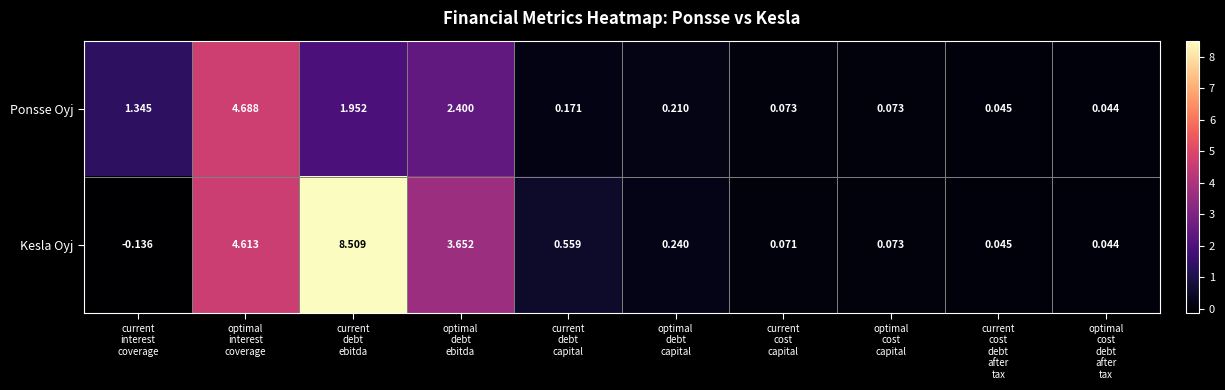

At optimal
debt
ebitda, list the series in order from smallest to largest.

Ponsse Oyj, Kesla Oyj